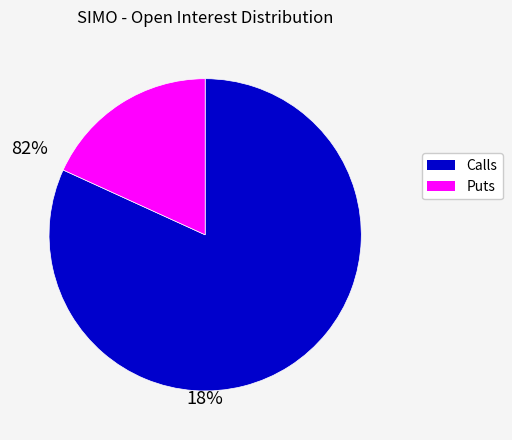

Is there any slice that represents more than half of the pie?

Yes